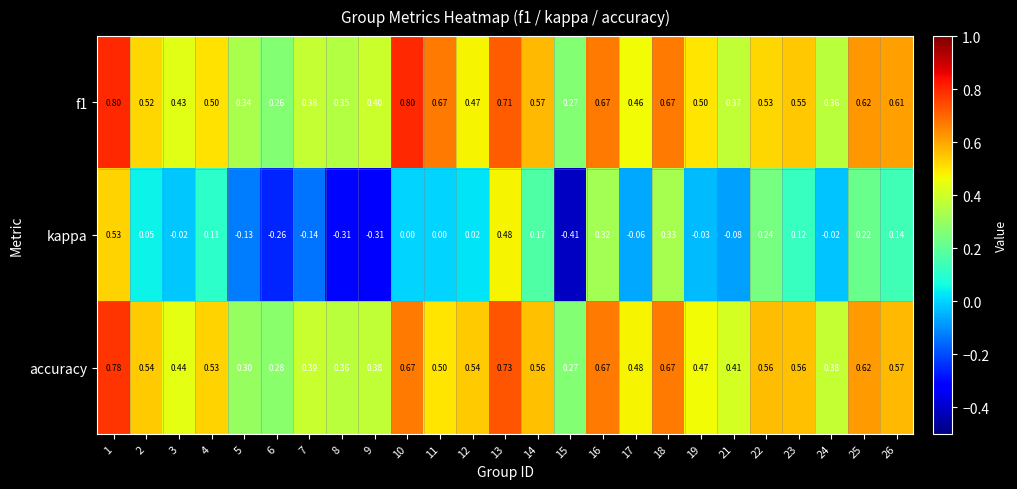

How many categories are shown in the chart?

25